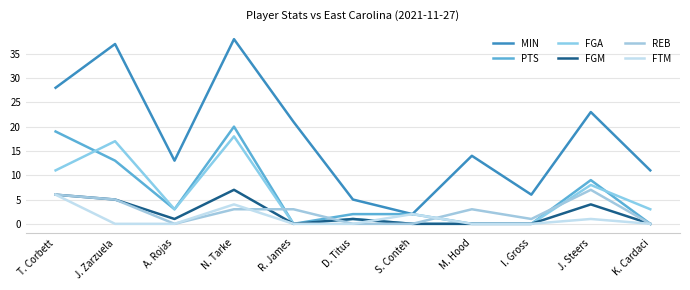

Is the value of FGA at J. Steers greater than the value of FTM at D. Titus?

Yes